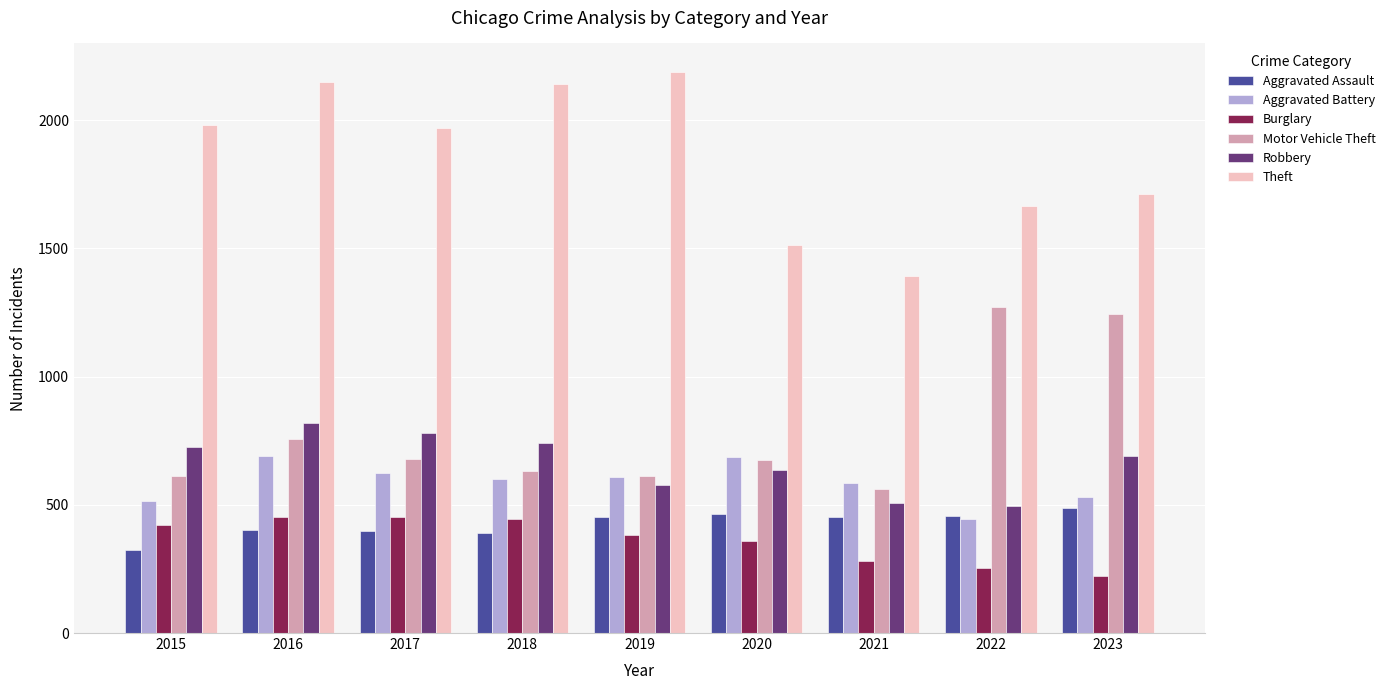

What is the lowest value of the Aggravated Battery series?

446